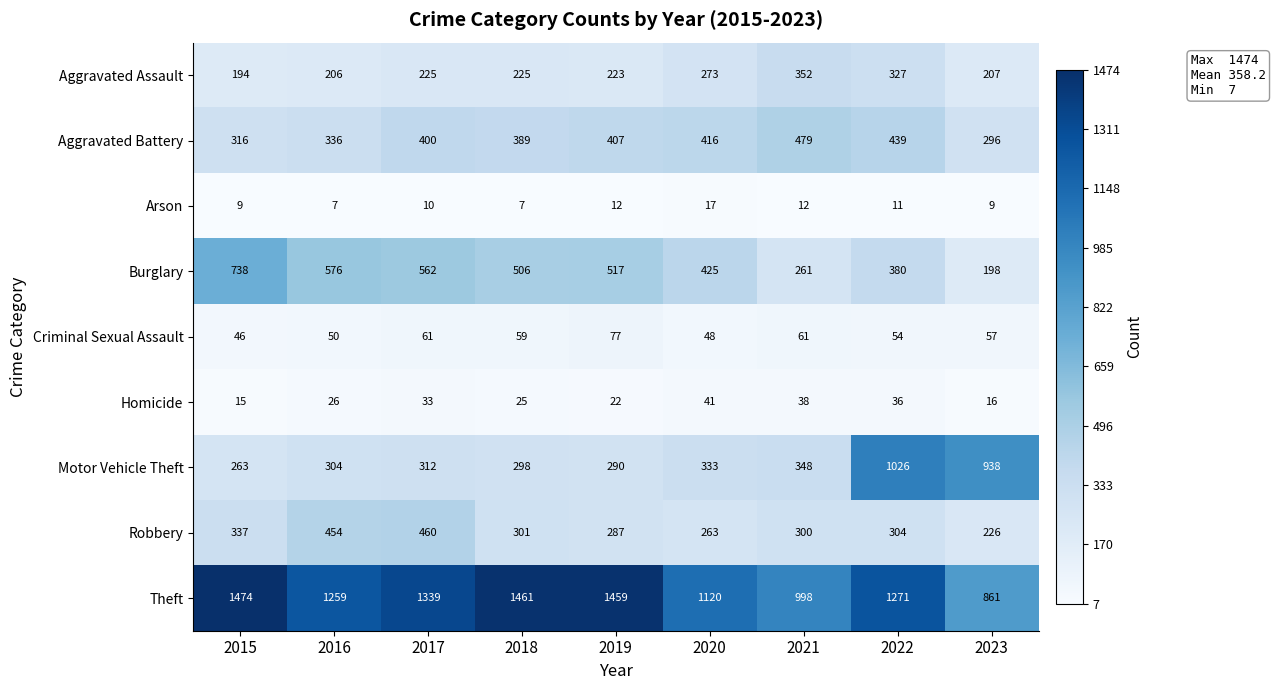

What is the difference between the Aggravated Battery values at 2022 and 2020?

23